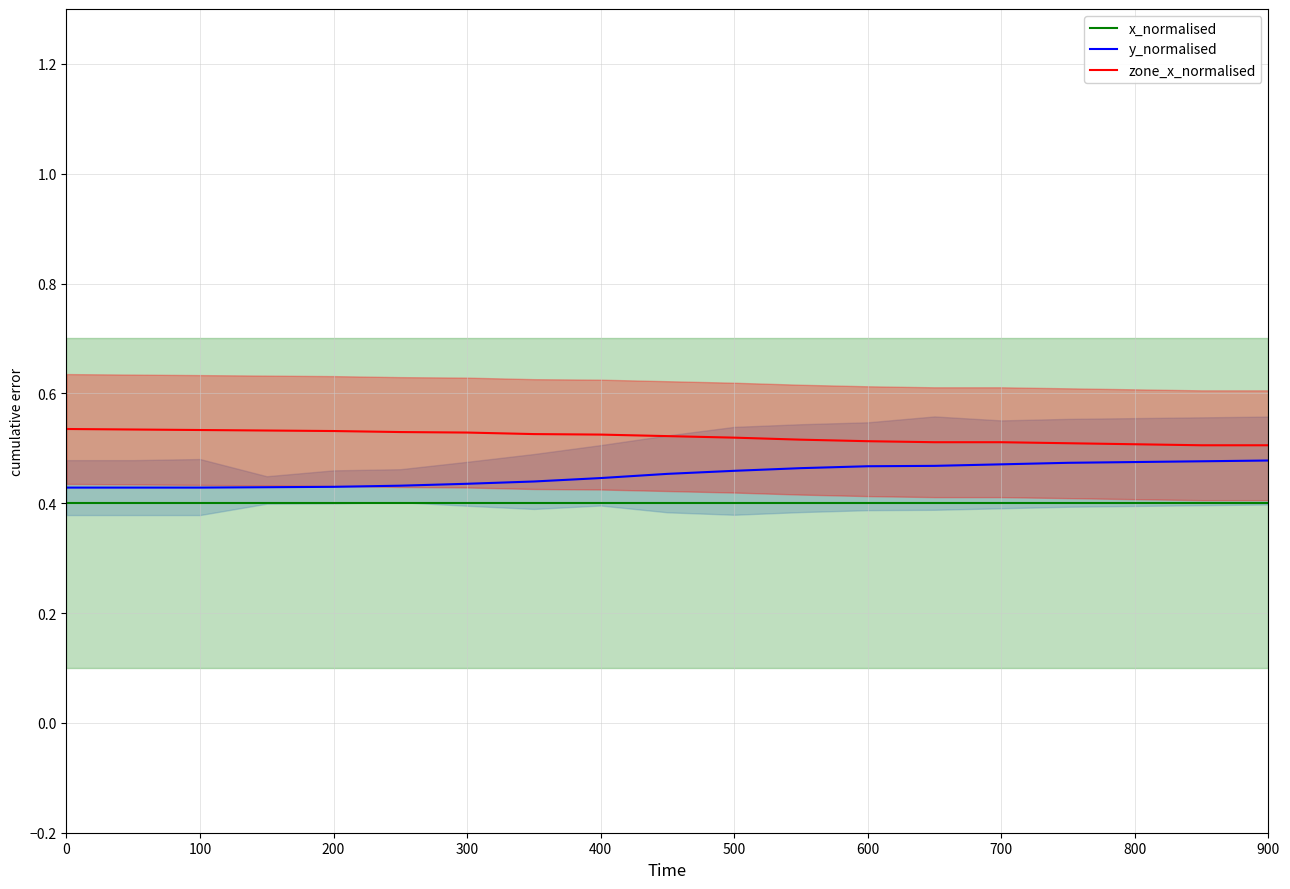

What is the total value across all series at 900?

1.4